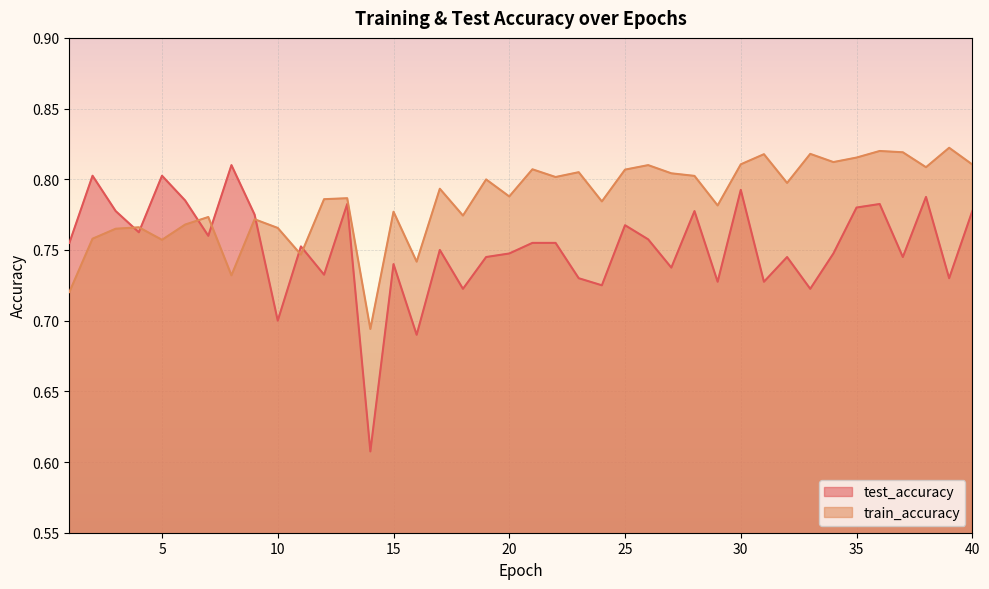

What are all the series names shown in the legend?

test_accuracy, train_accuracy